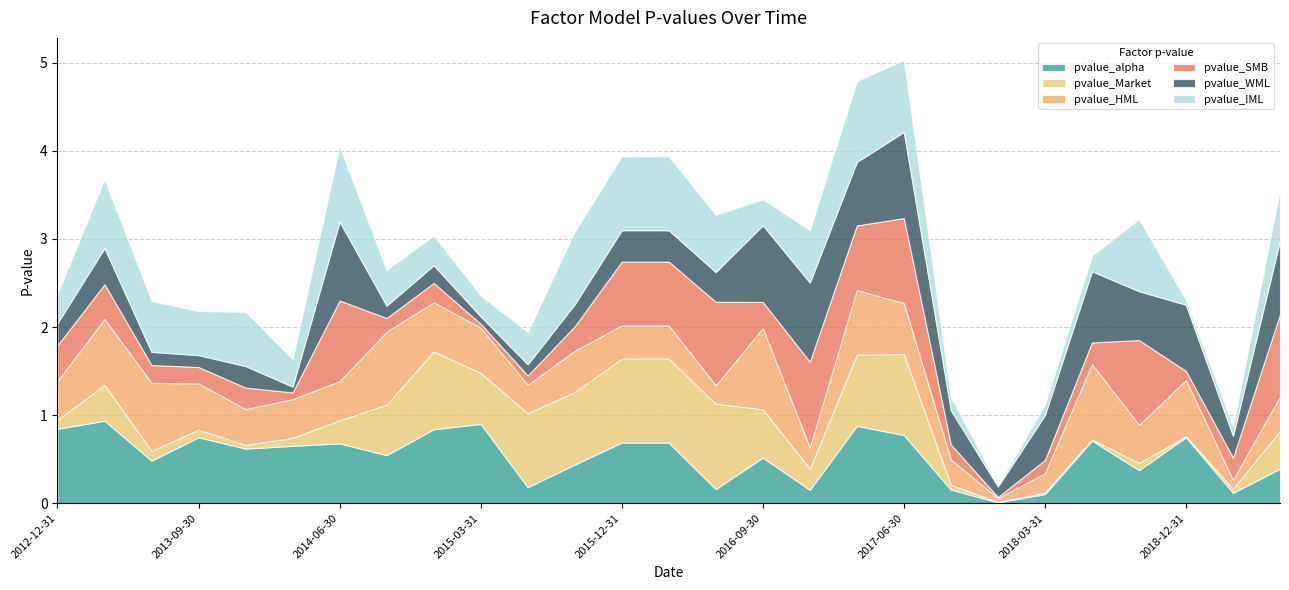

True or false: pvalue_Market has a value of 0.0 at 2013-12-31.

False